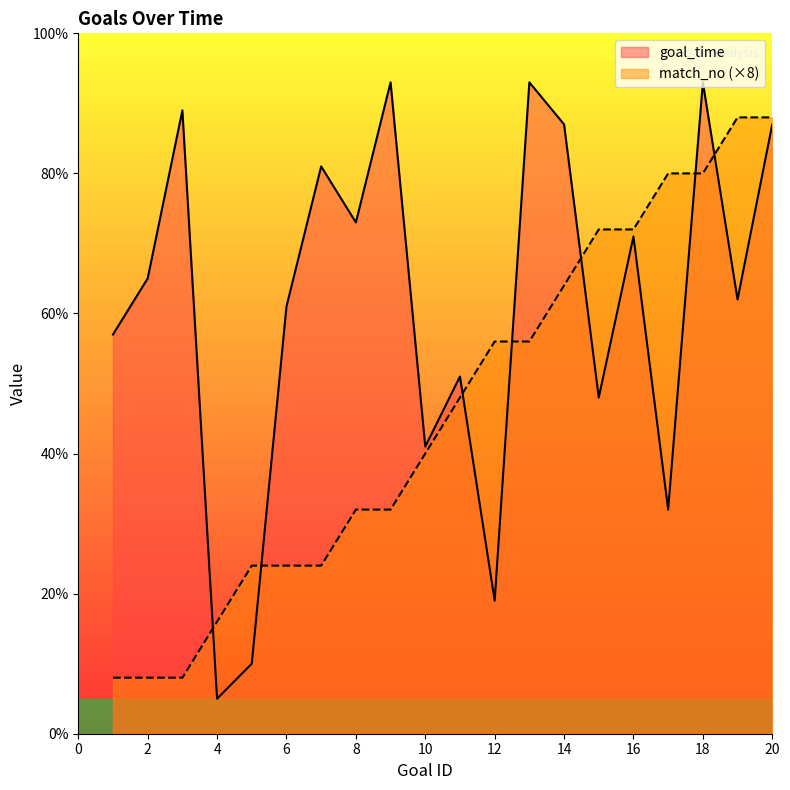

Rank the categories by match_no value from highest to lowest.

19, 20, 17, 18, 15, 16, 14, 12, 13, 11, 10, 8, 9, 5, 6, 7, 4, 1, 2, 3